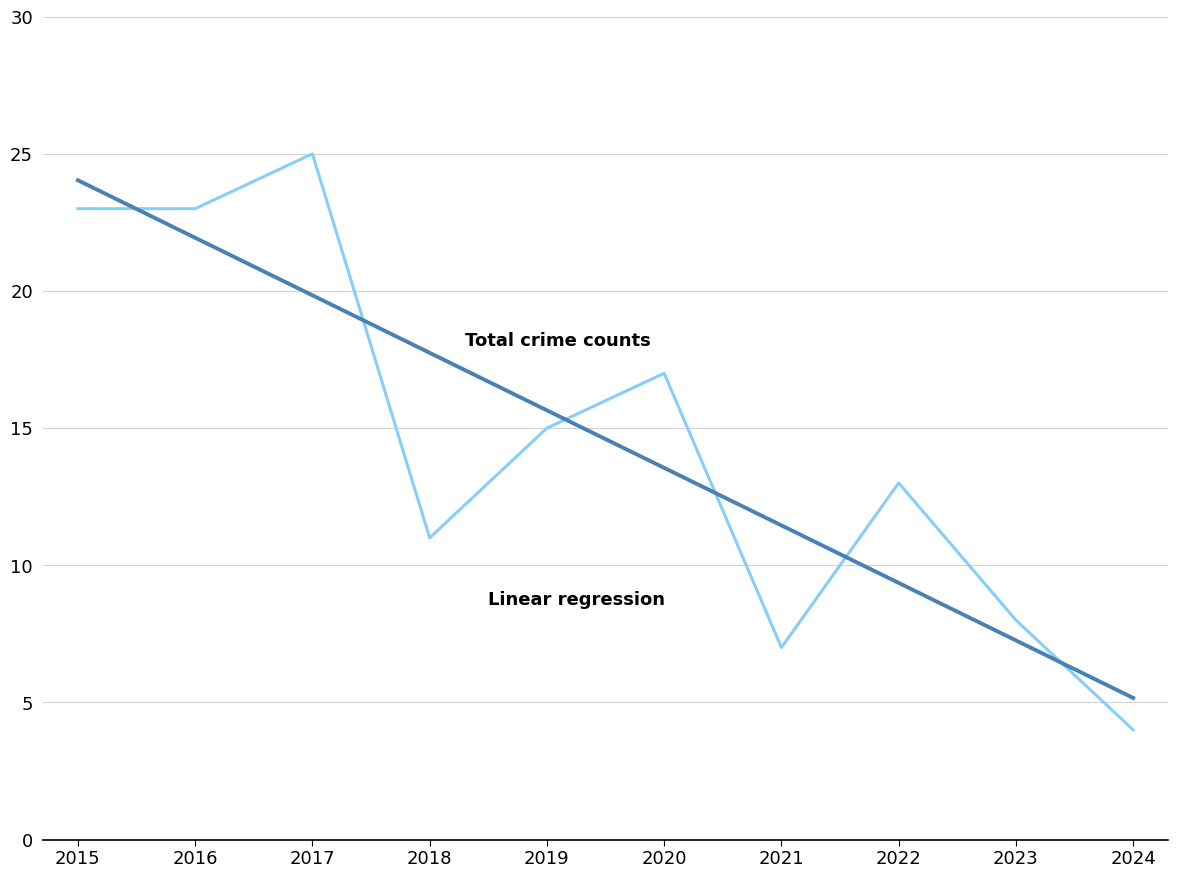

What is the total value across all series at 2022?

22.4